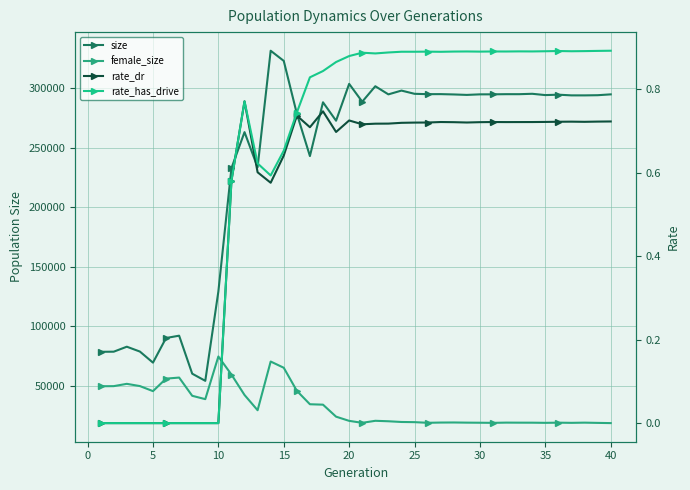

How many rate_has_drive values are between 0 and 1?

40